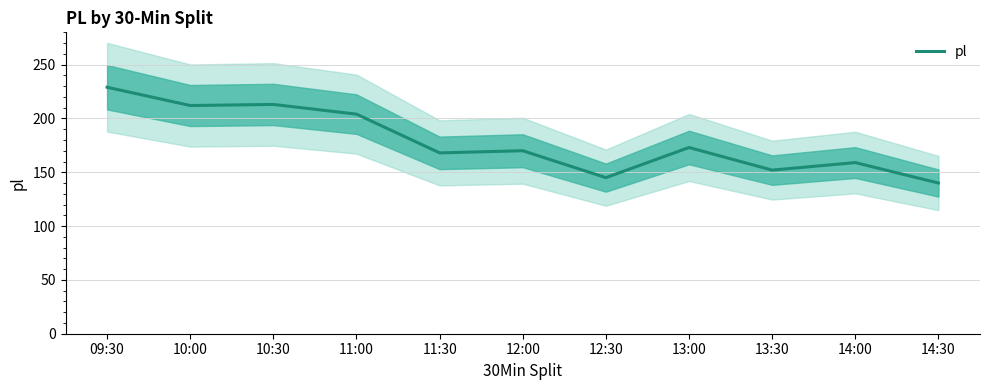

How many interior local valleys (lower than both neighbors) does the data have?

4